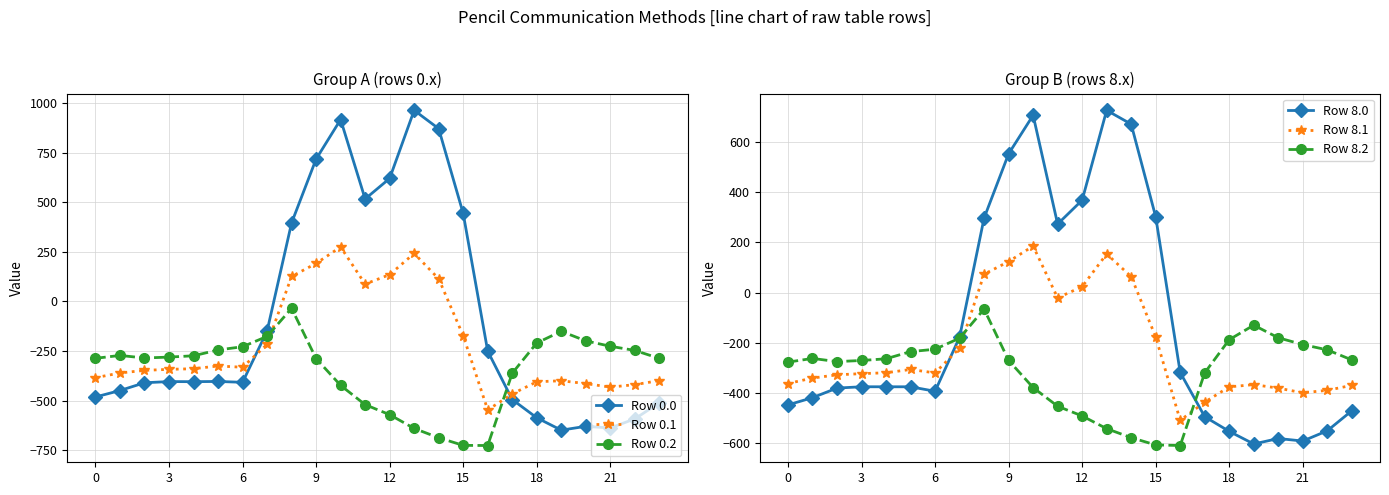

The value of Row 0.1 at 6 is -332.2. True or false?

True